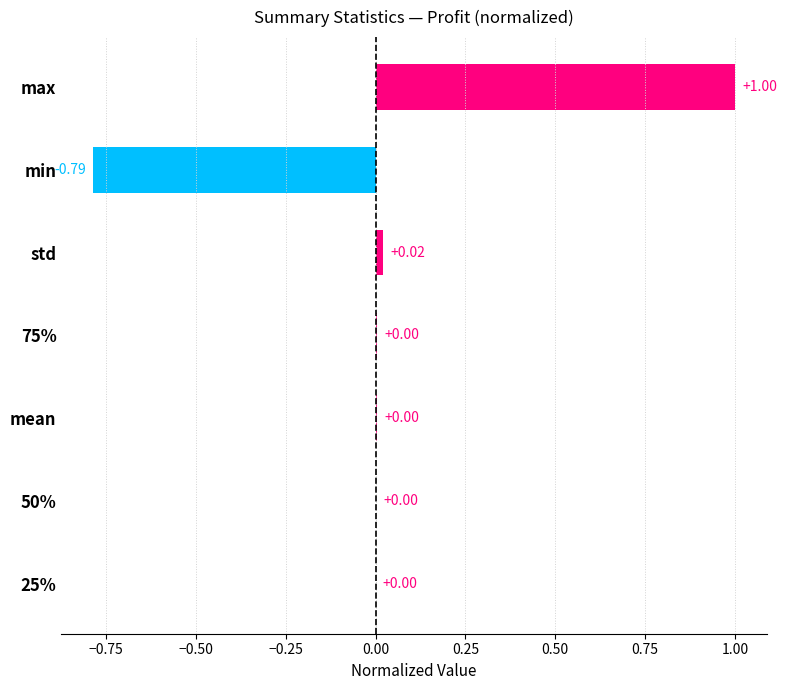

At which category does the chart reach its peak across all series?

max